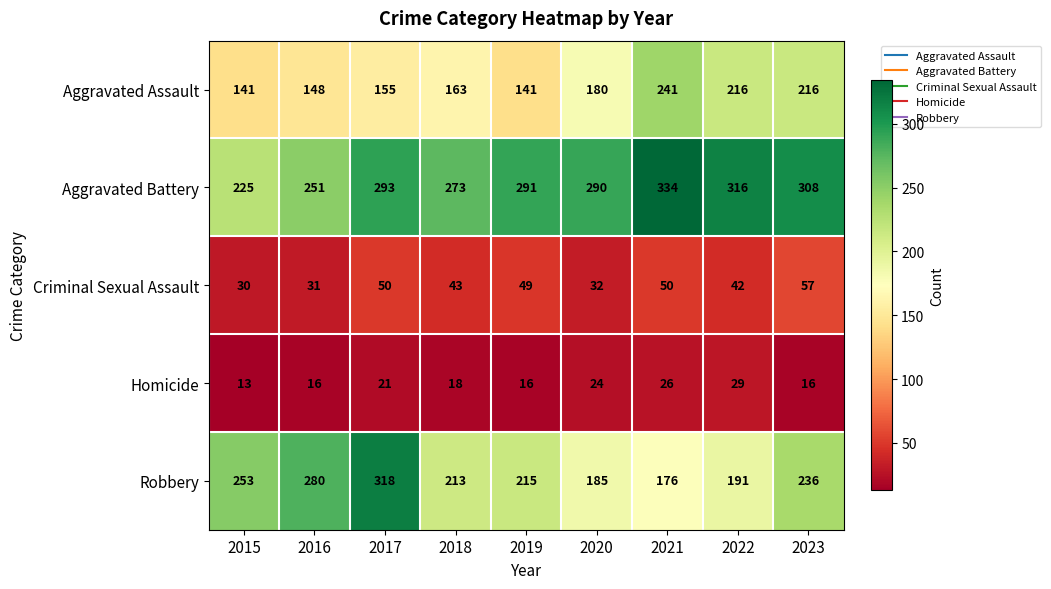

Which series has the largest range (max minus min)?

Robbery